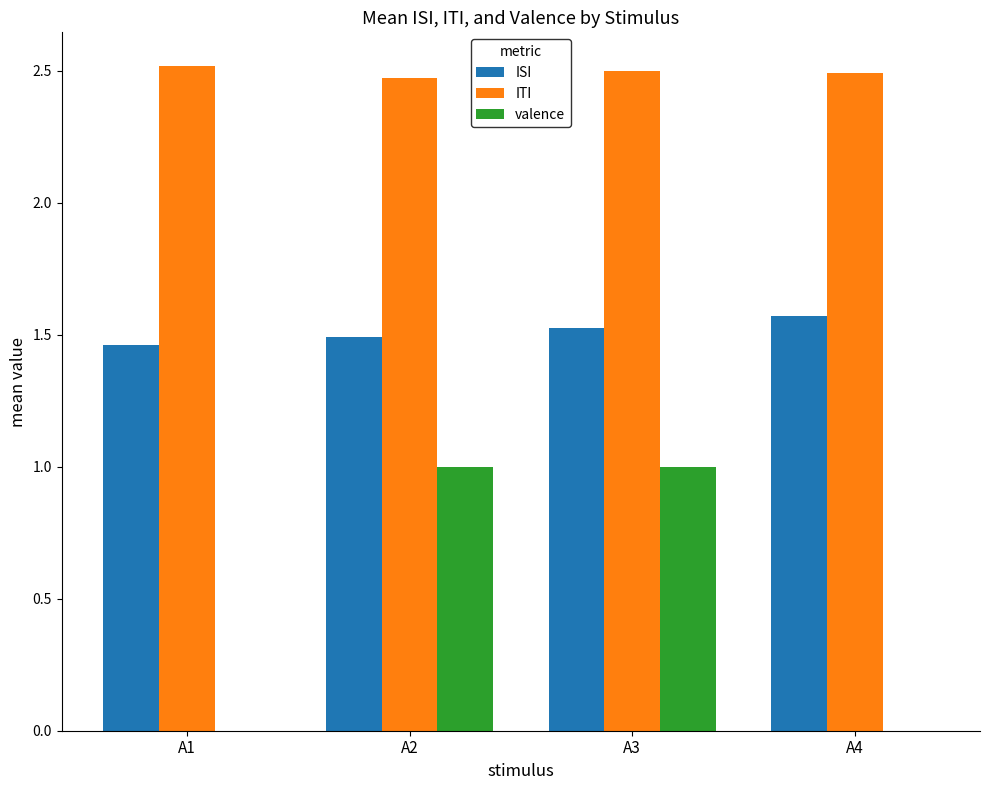

Are the bars grouped side by side (vs. stacked)?

Yes